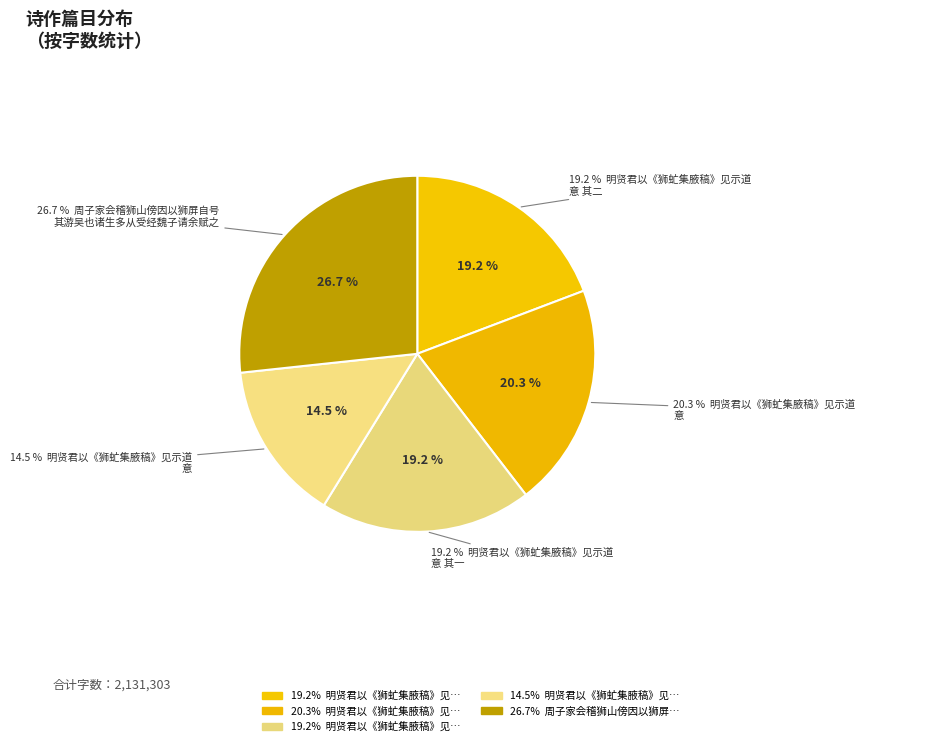

What is the change in value from 明贤君以《狮虻集腋稿》见示道意 to 周子家会稽狮山傍因以狮屏自号其游吴也诸生多从受经魏子请余赋之?

+259800